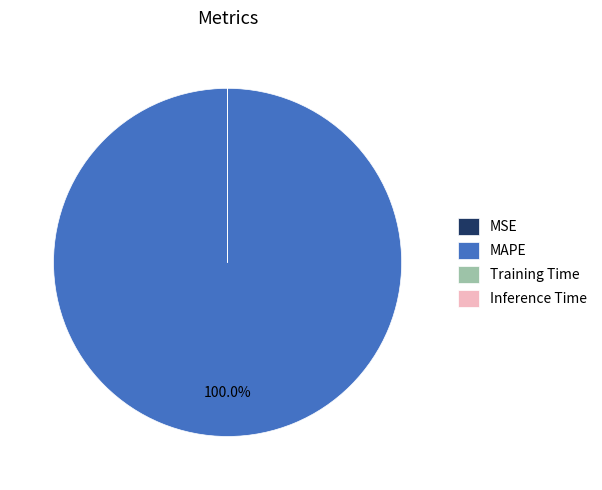

To the nearest percent, what is the average slice percentage?

25%